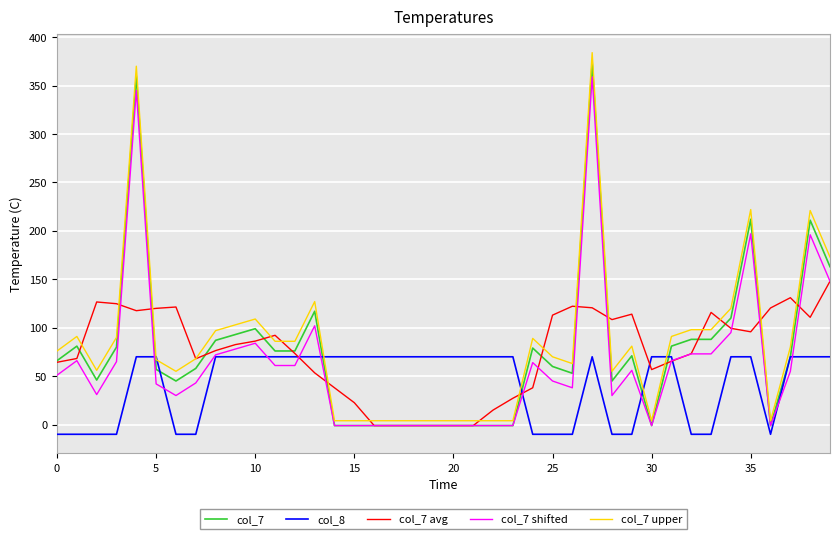

Which series has the largest range (max minus min)?

col_7 upper